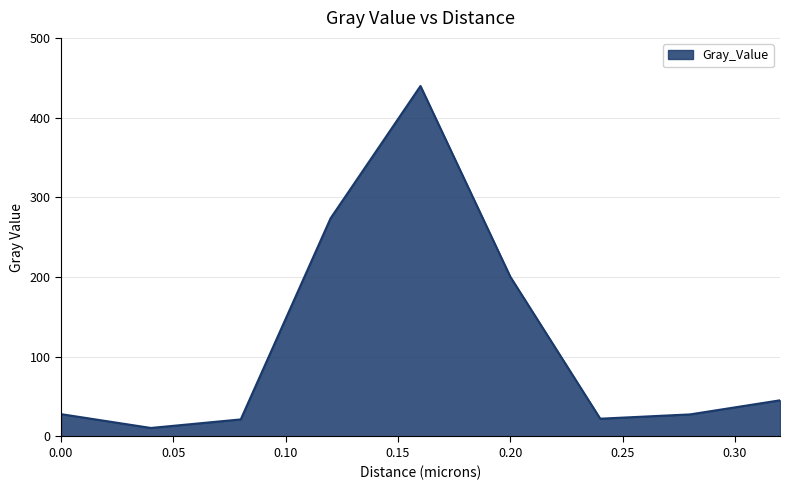

True or false: there are more than 2 points higher than both neighbors.

False